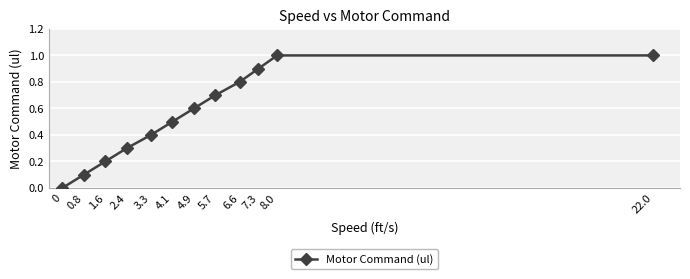

What is the label of the 9th point from the left?

6.6